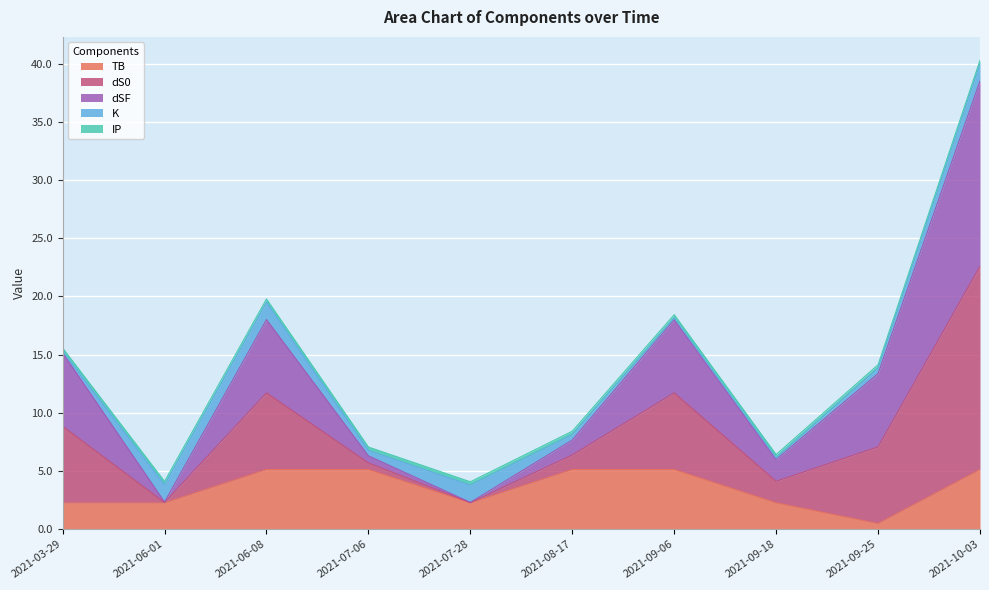

Is the value of TB at 2021-03-29 greater than the value of dSF at 2021-07-28?

No